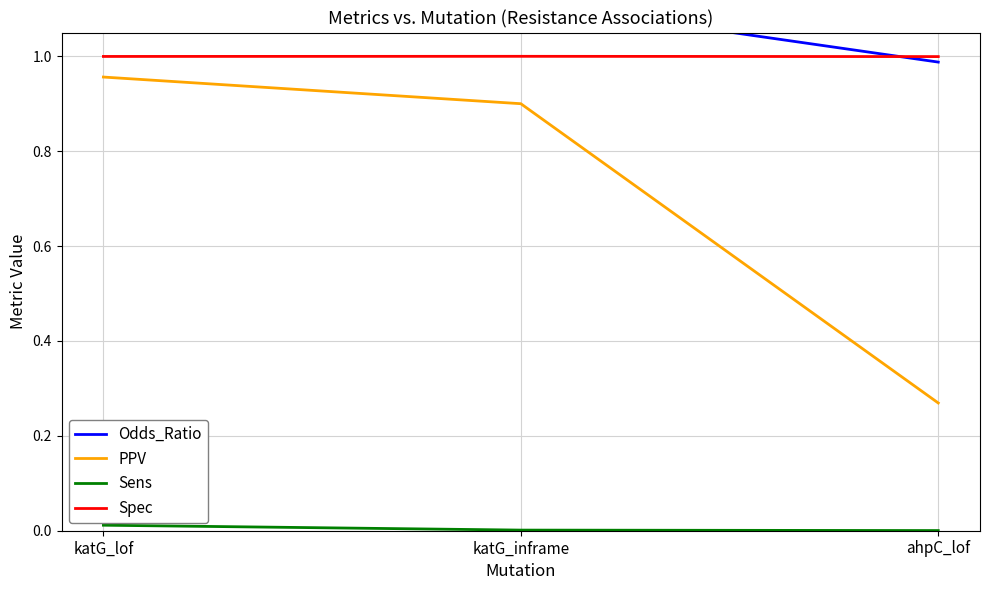

Which category has the lowest value in the Spec series?

ahpC_lof